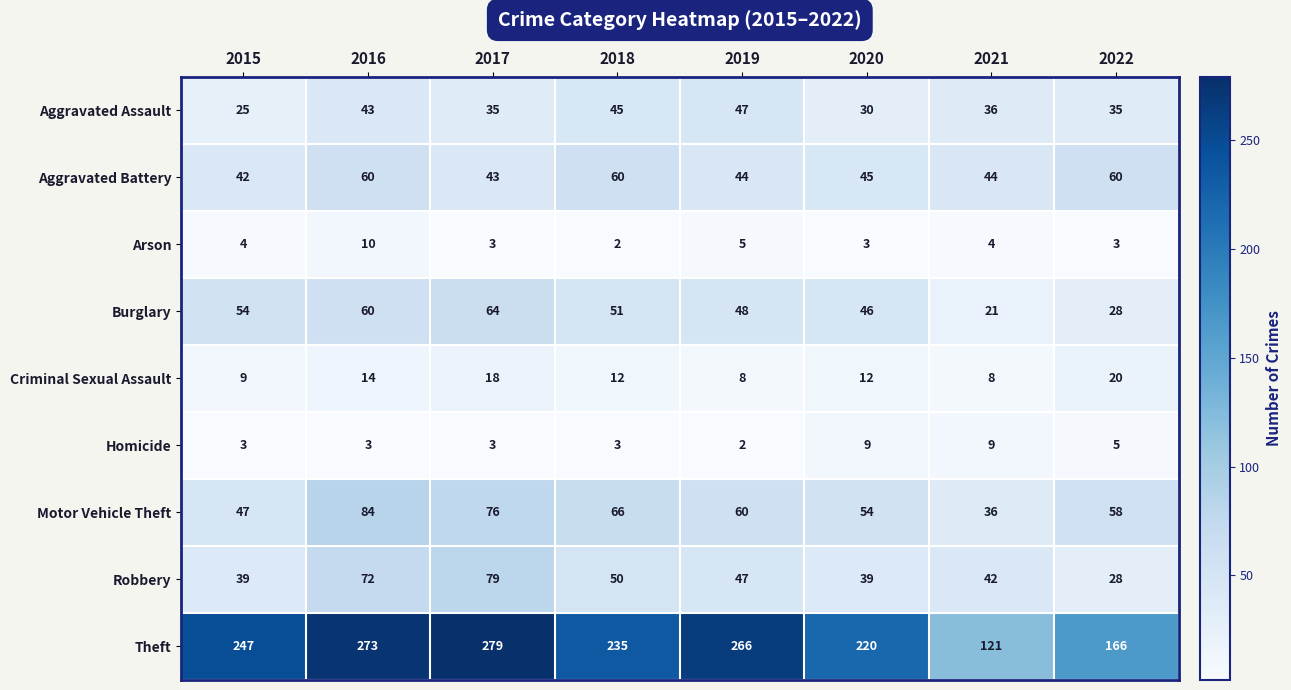

Where is Robbery nearest to the value 53?

2018